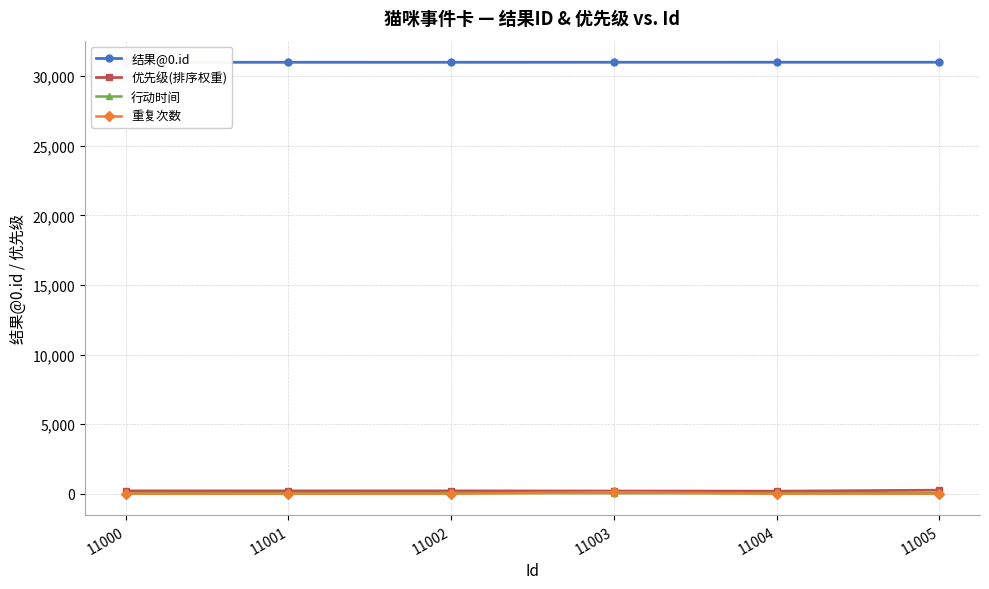

At which label does 重复次数 reach its minimum?

11000